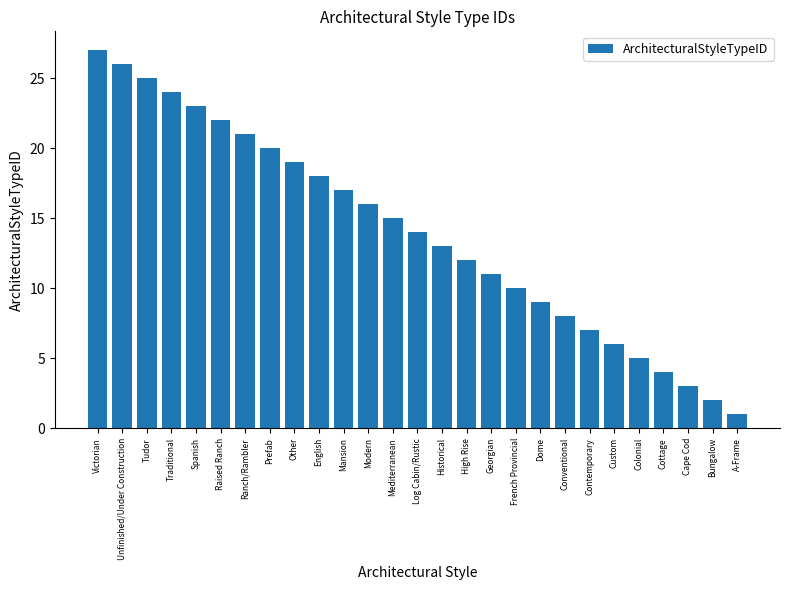

What position from the right is English?

18